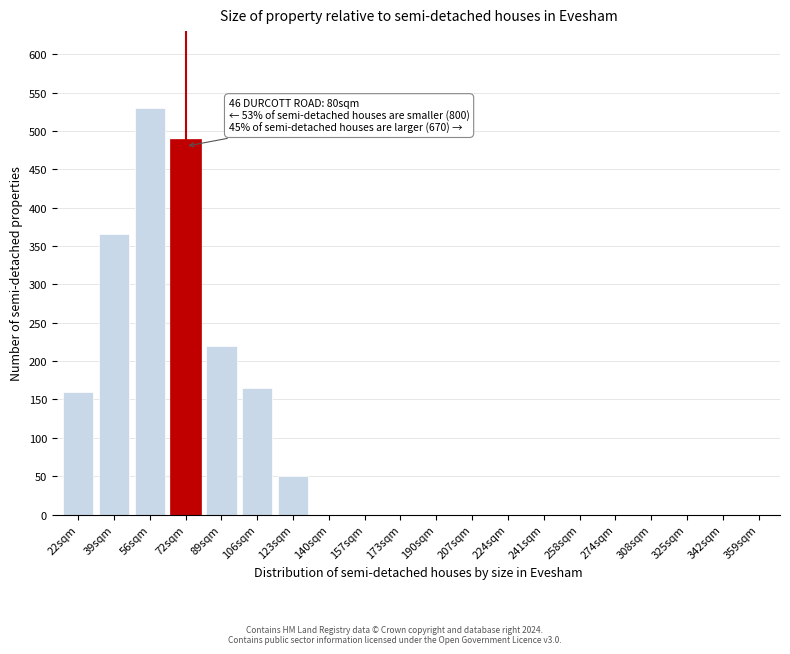

Reading left to right, transcribe all the data shown in this chart.

22sqm=160	39sqm=365	56sqm=530	72sqm=490	89sqm=220	106sqm=165	123sqm=50	140sqm=0	157sqm=0	173sqm=0	190sqm=0	207sqm=0	224sqm=0	241sqm=0	258sqm=0	274sqm=0	308sqm=0	325sqm=0	342sqm=0	359sqm=0